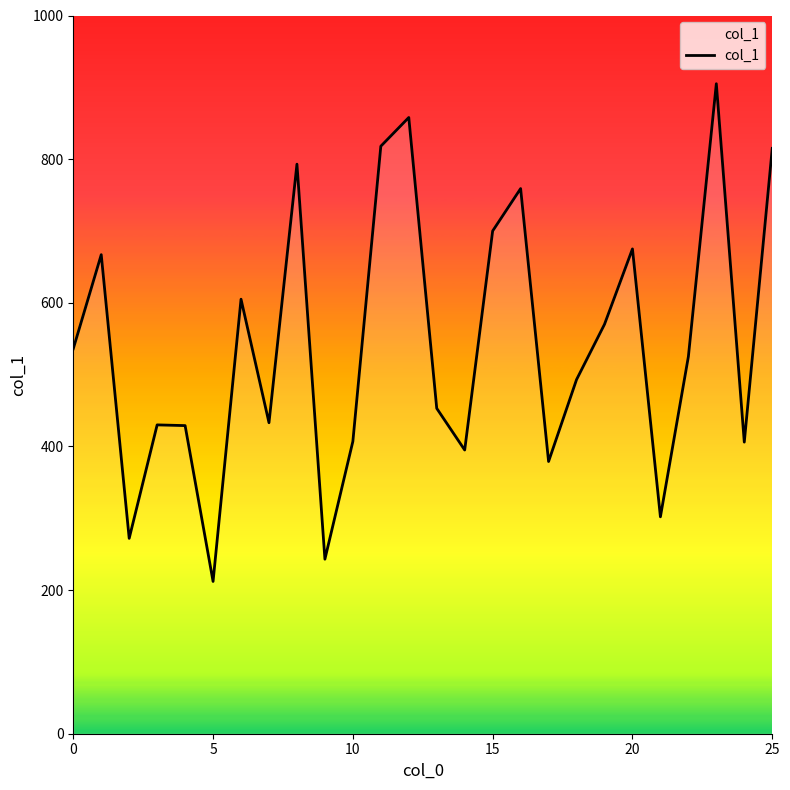

What is the difference between the maximum and minimum values?

693